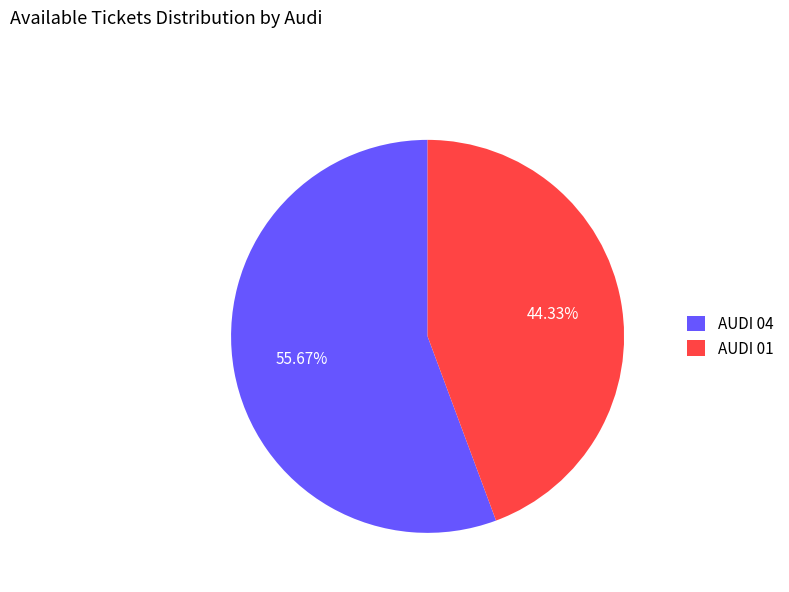

Which slice is the largest?

AUDI 04